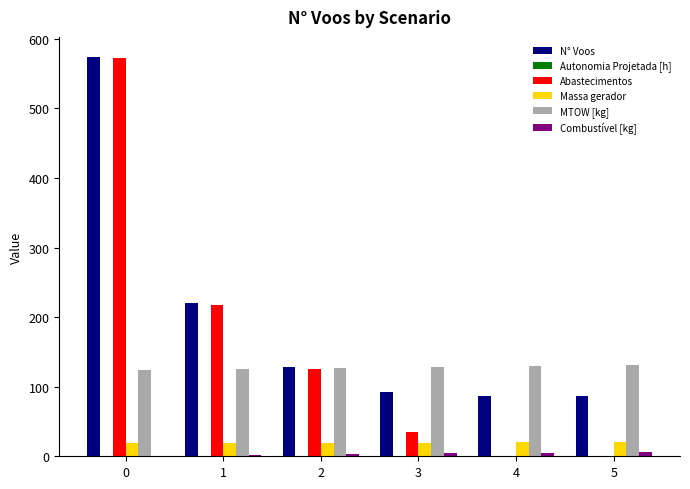

Which series has the largest total across all categories?

N° Voos